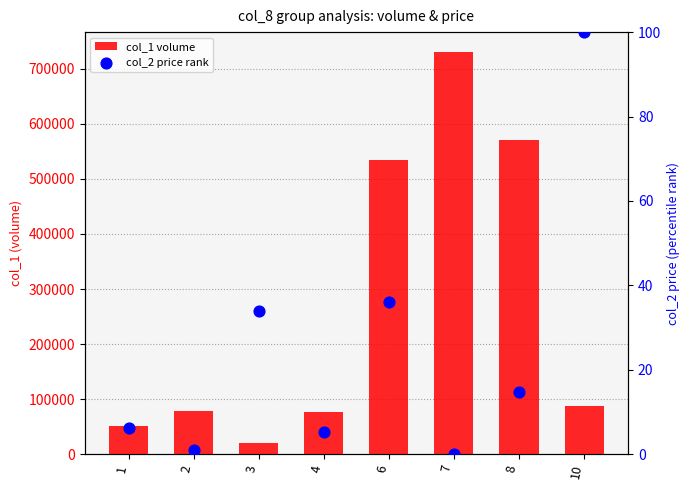

Which series has the widest spread of Y values?

col_1 volume